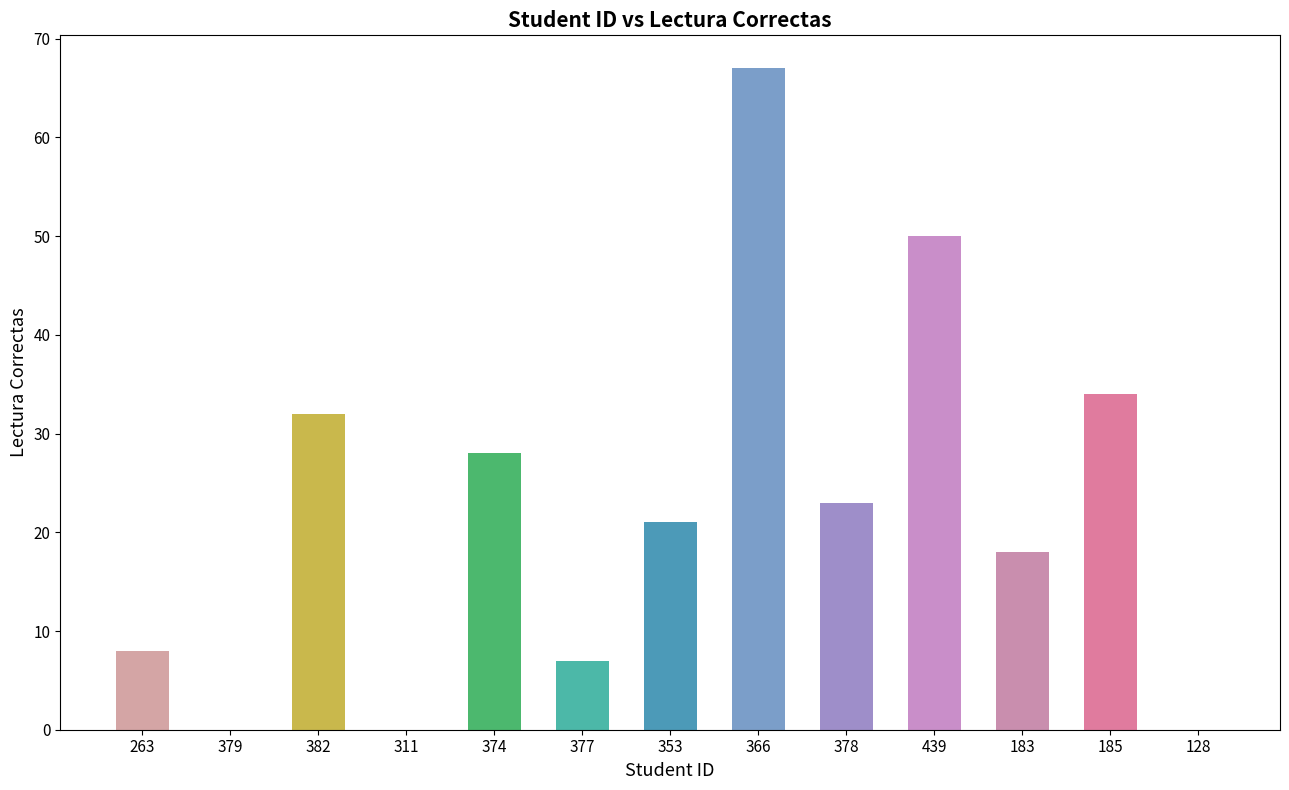

Reading right to left, what are all the values shown in this chart?

128=0	185=34	183=18	439=50	378=23	366=67	353=21	377=7	374=28	311=0	382=32	379=0	263=8